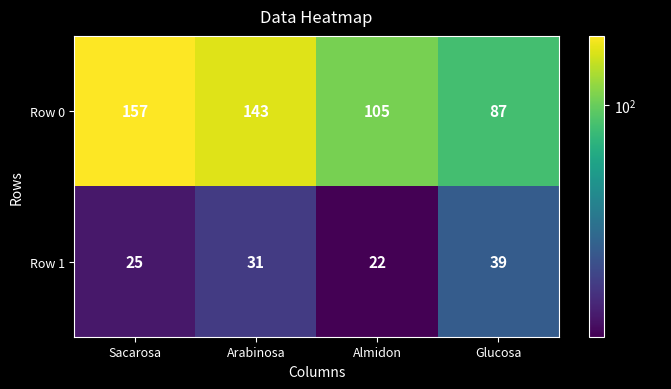

Reading left to right, what are all the values shown in this chart?

Row 0: 157	143	105	87
Row 1: 25	31	22	39